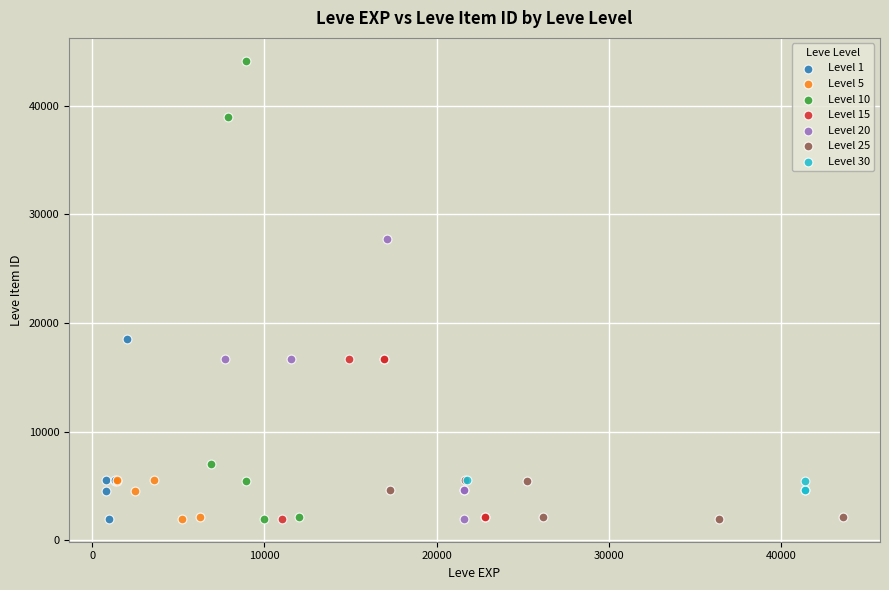

Which series has the largest Y range (max minus min)?

Level 10